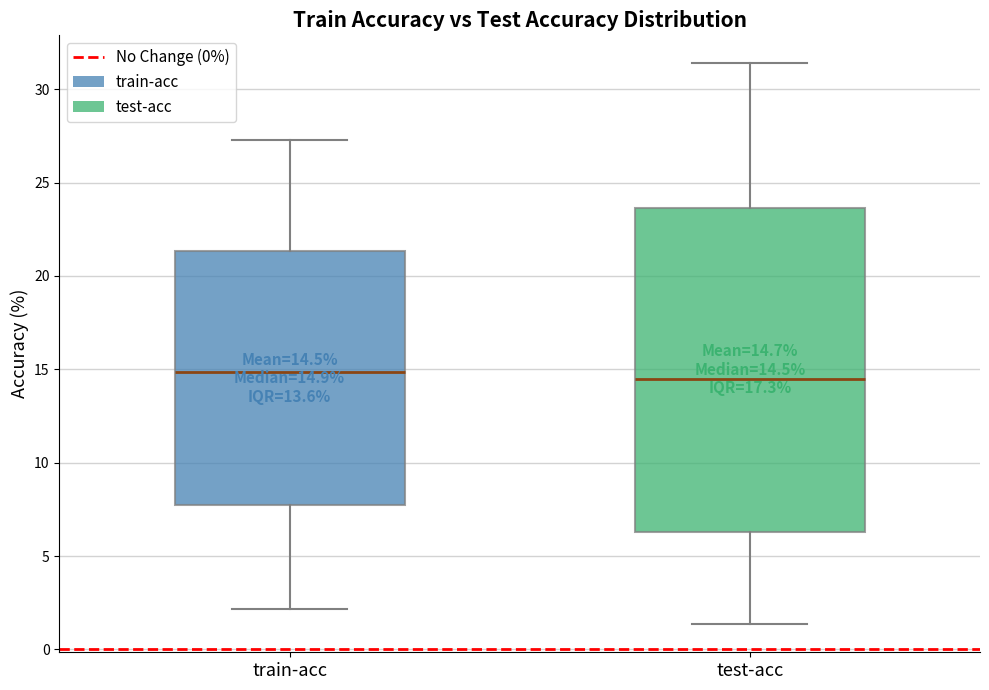

Which box is the tallest, from its lower edge to its upper edge?

test-acc